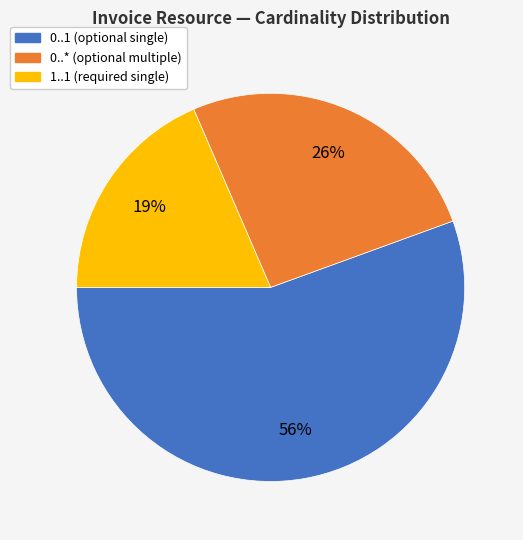

Which category has the smallest portion of the pie?

1..1